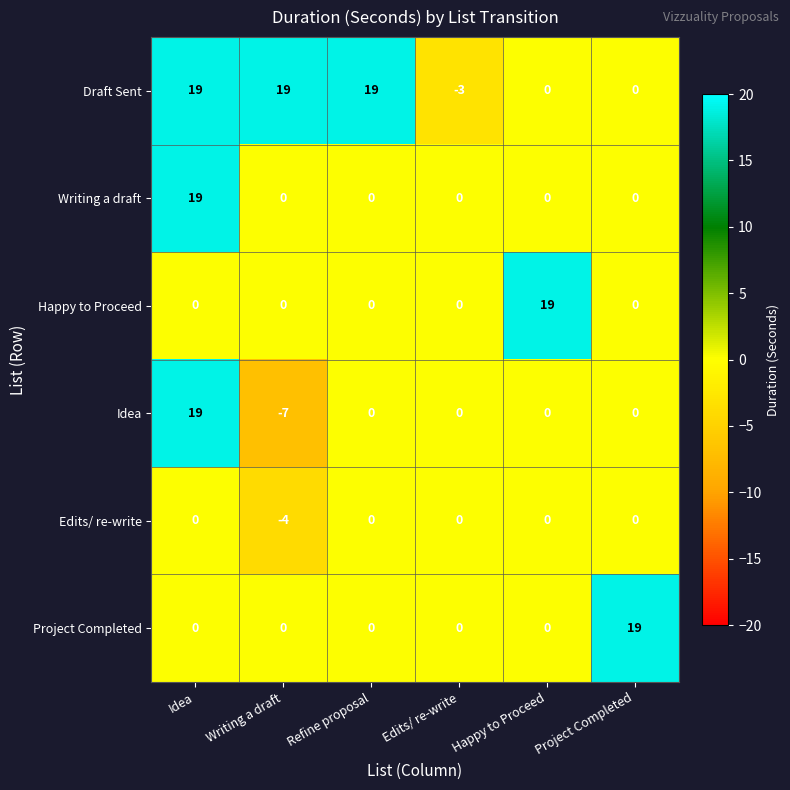

What is the spread (max minus min) of values at Happy to Proceed?

19